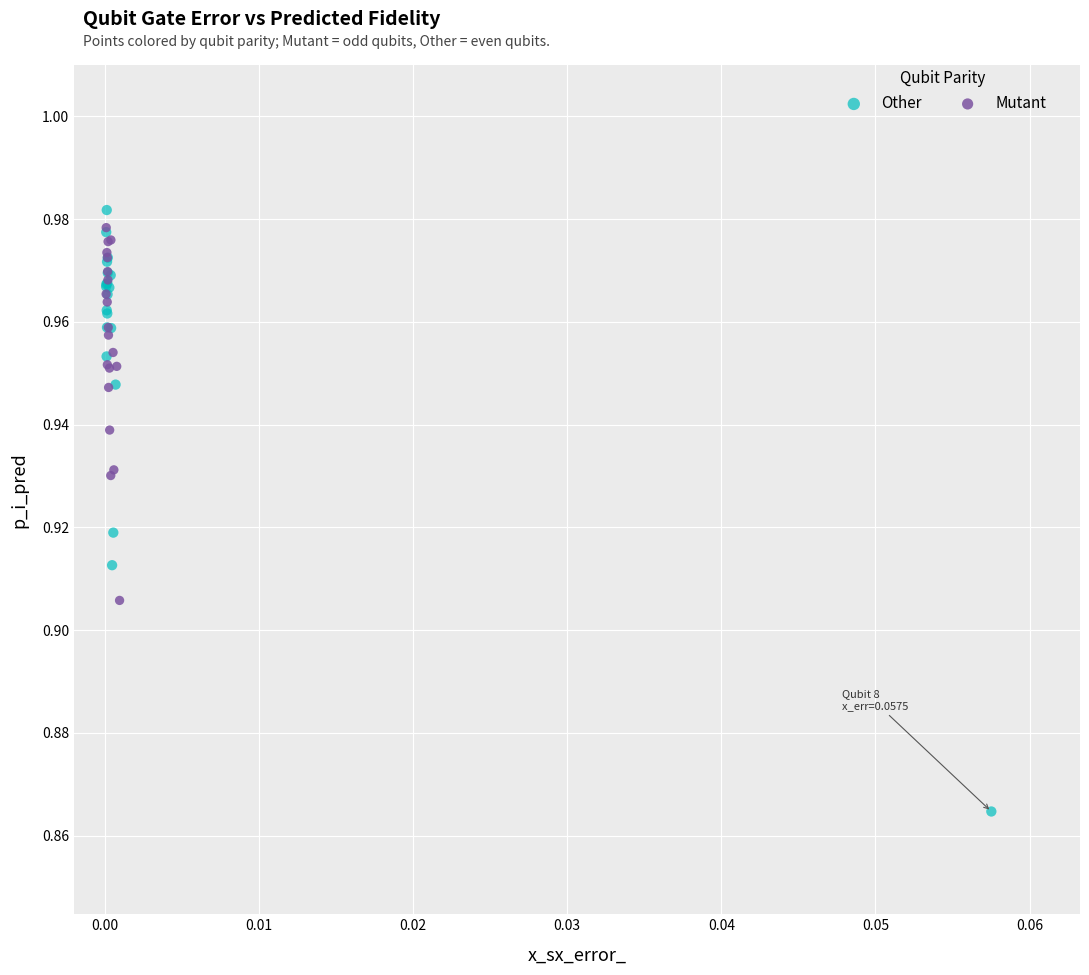

Which series has the largest Y range (max minus min)?

Other